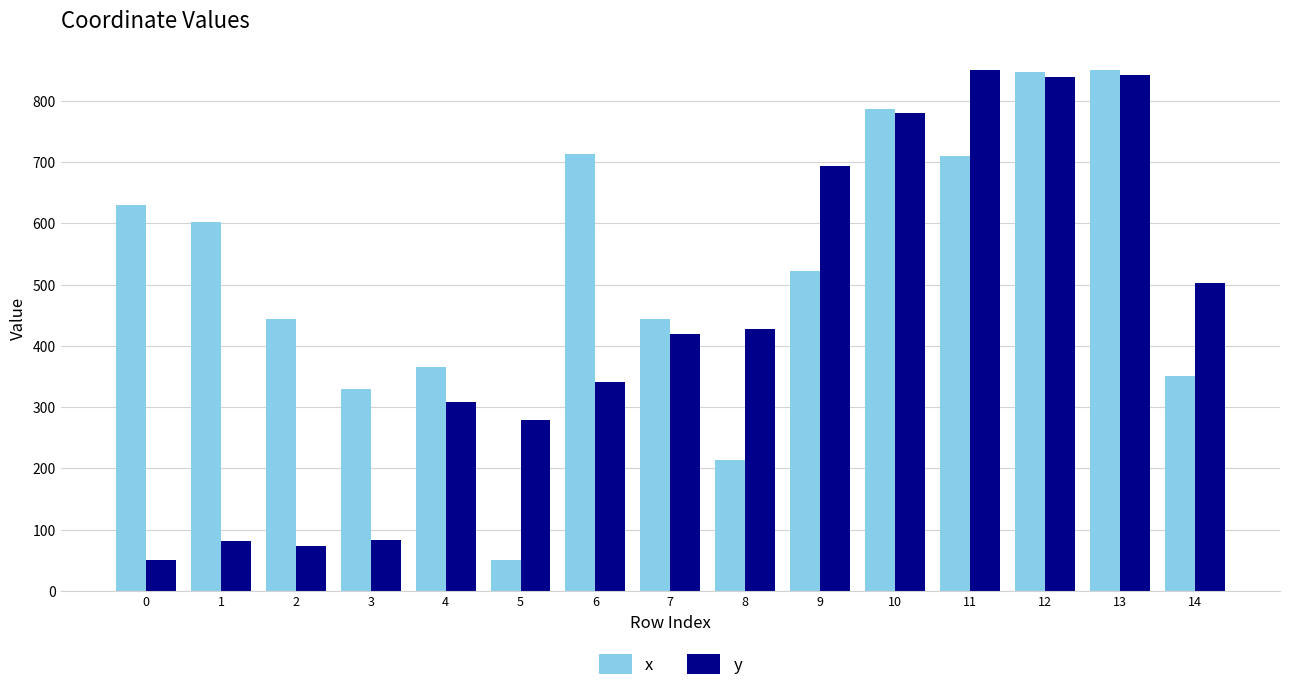

How many data points does each series have?

15